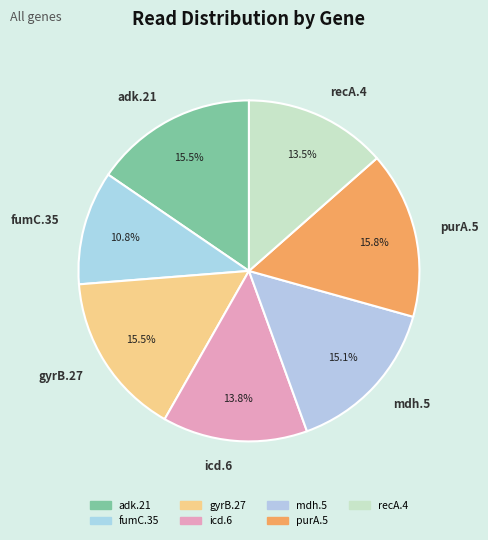

Which category has the smallest portion of the pie?

fumC.35